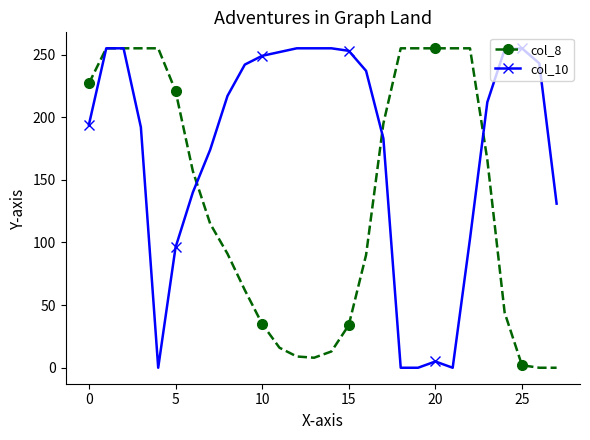

List the series in order of their overall mean, lowest first.

col_8, col_10